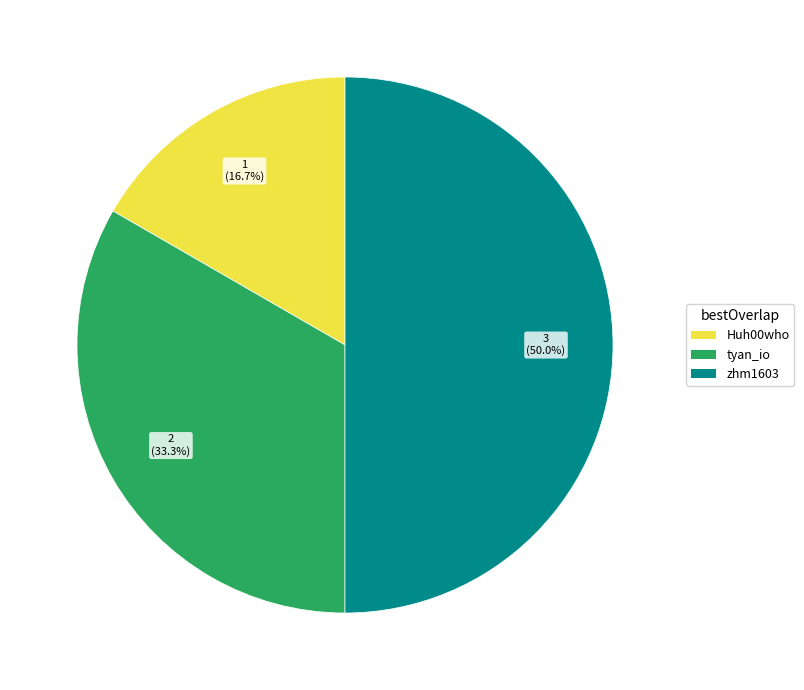

To the nearest percent, what portion does Huh00who represent?

17%